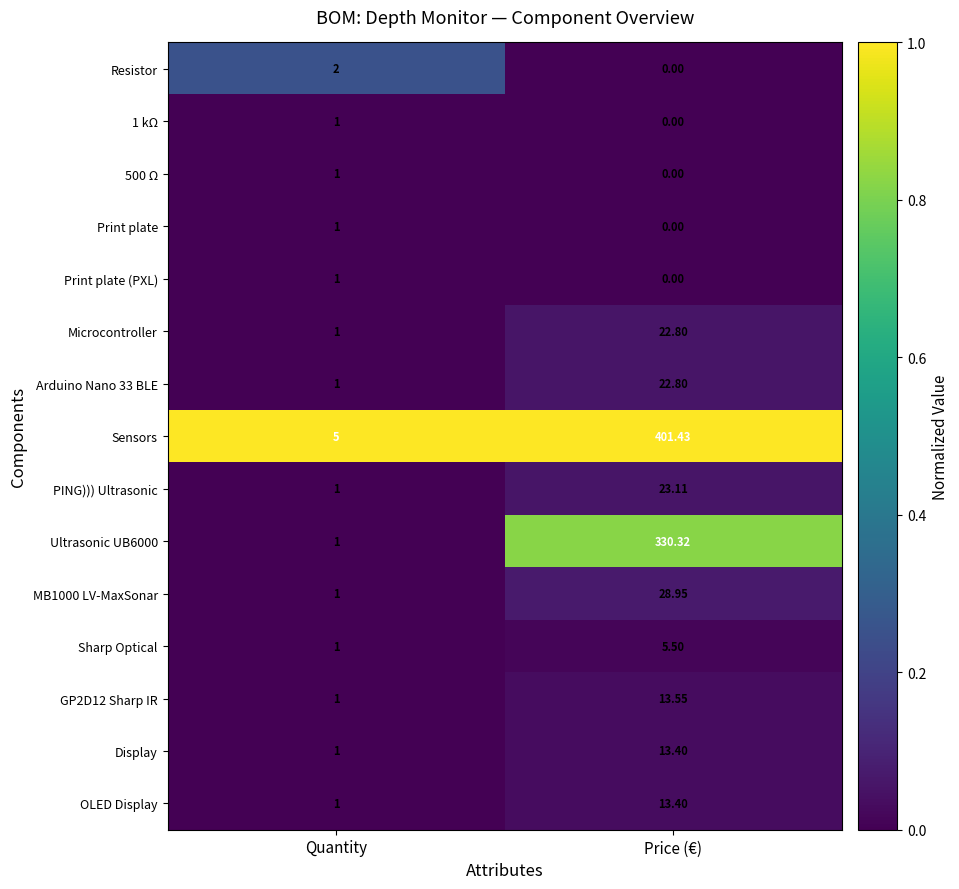

Count the number of data series in this chart.

15